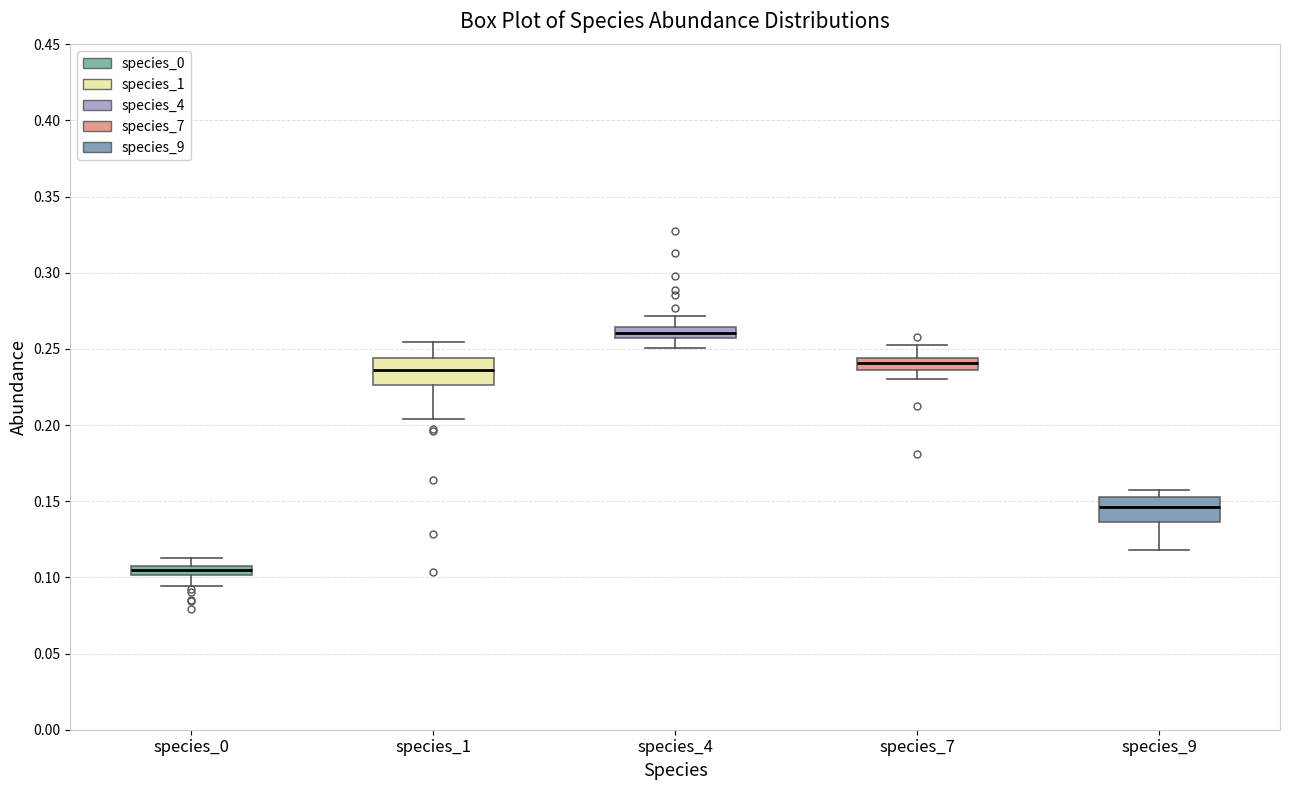

Which box has the highest median line?

species_4